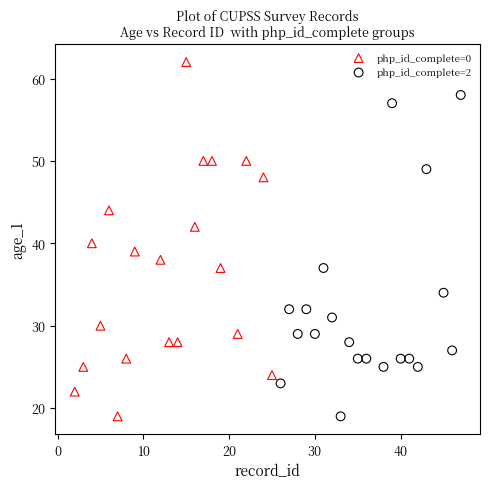

Which series has the largest Y range (max minus min)?

php_id_complete=0